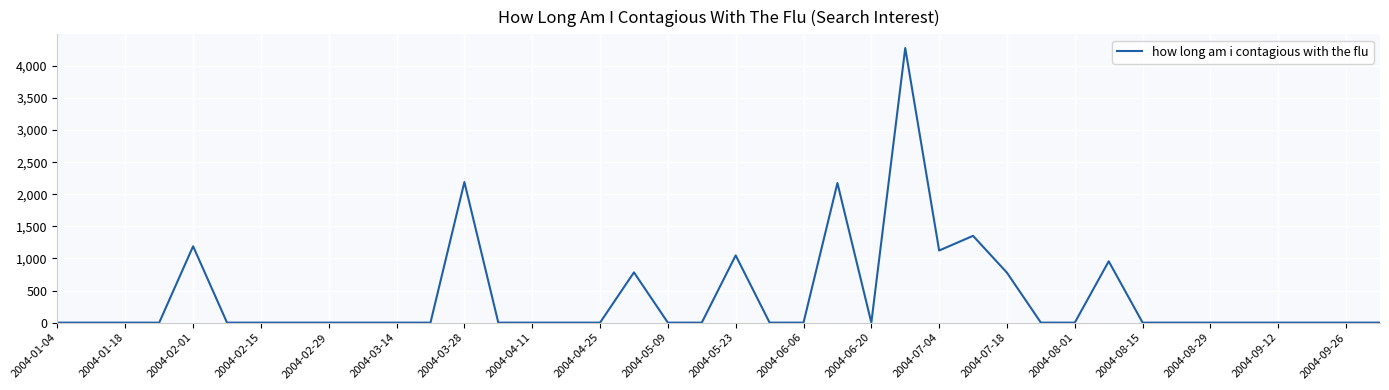

What is the difference between the maximum and minimum values?

4277.8